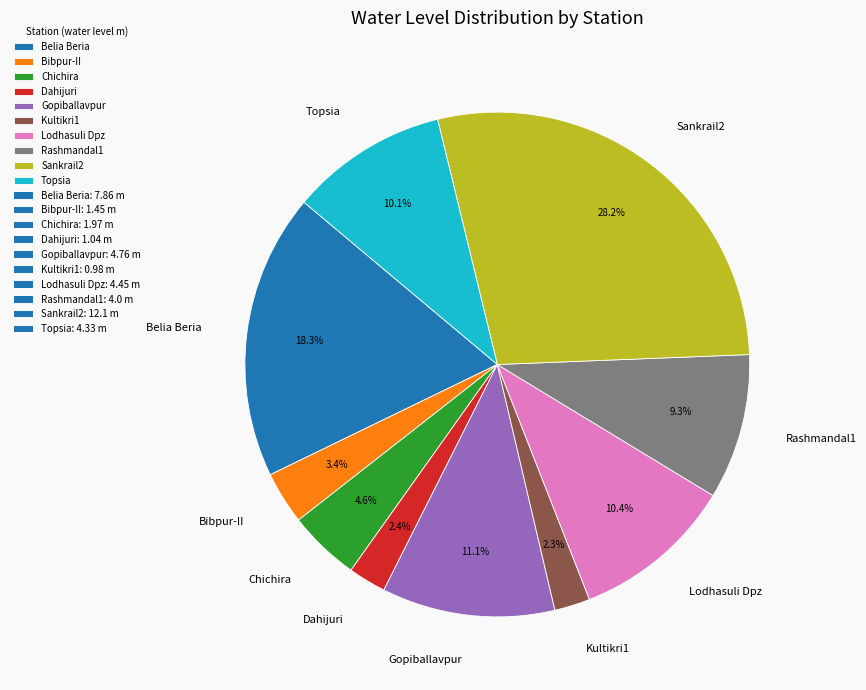

How many slices are in this pie chart?

10